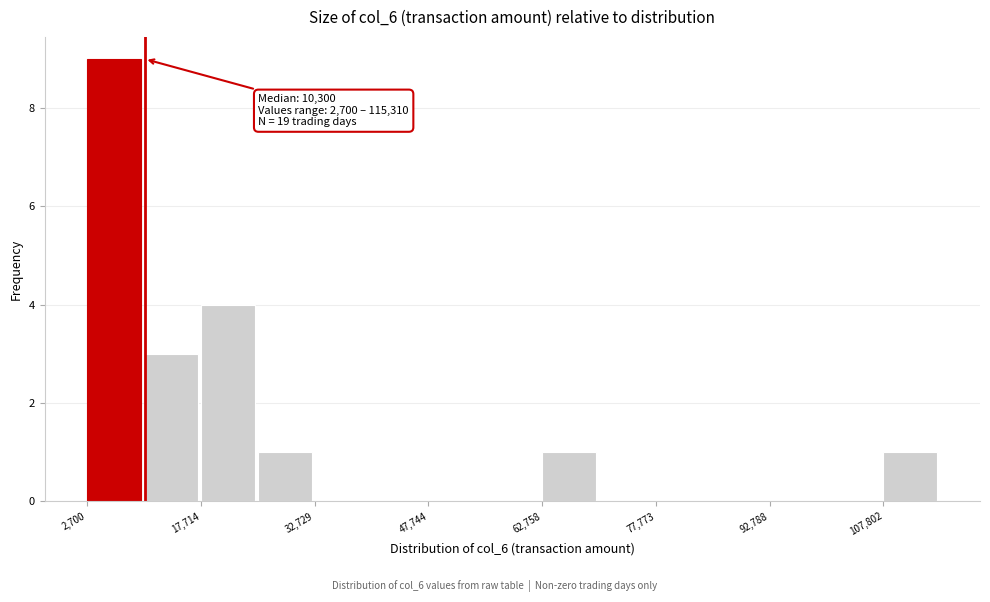

Read against the x-axis, roughly where is the centre of the tallest bar?

6000